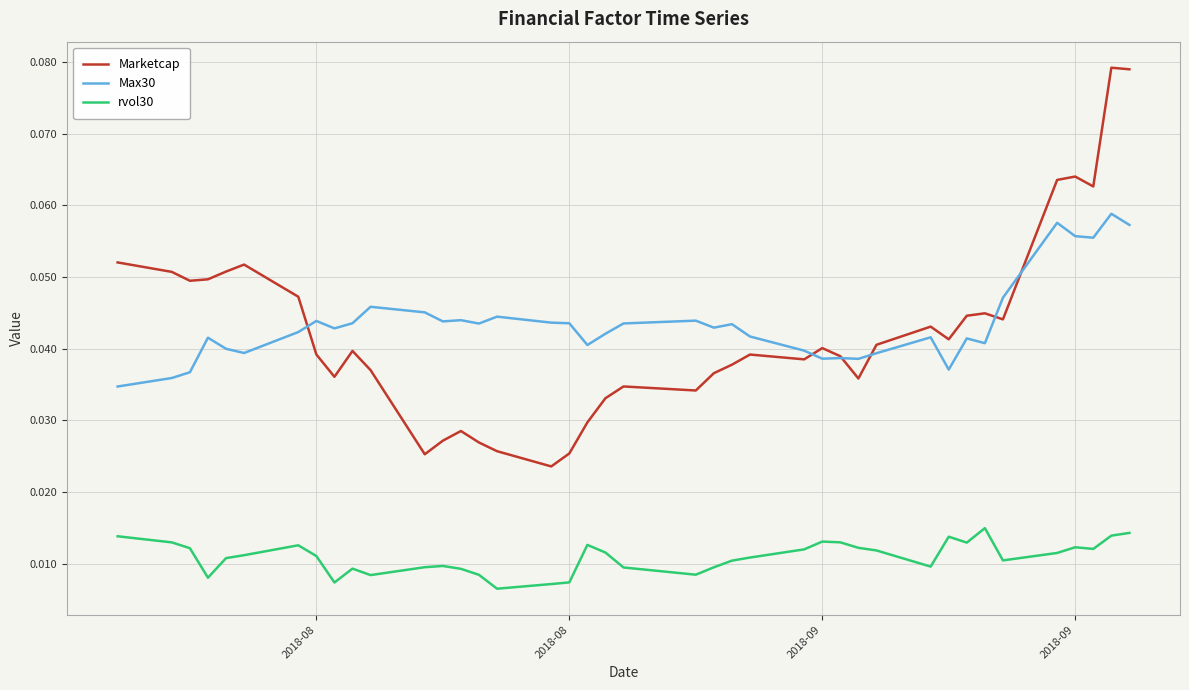

True or false: rvol30 and Max30 cross at least once.

False